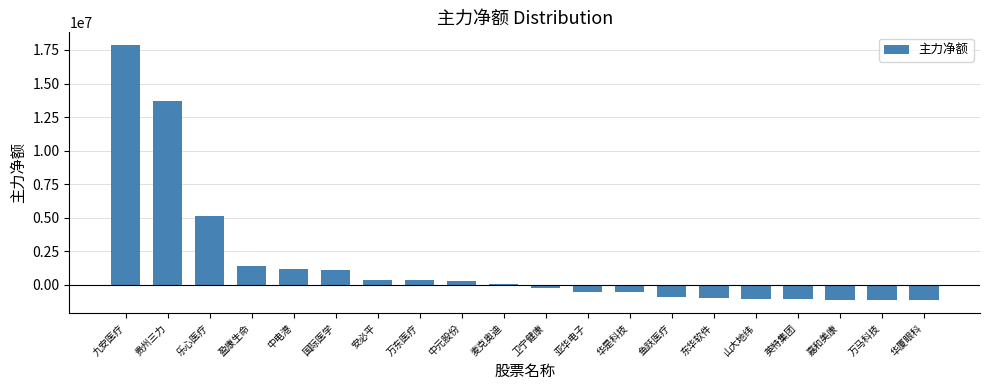

What is the greatest value displayed?

17863498